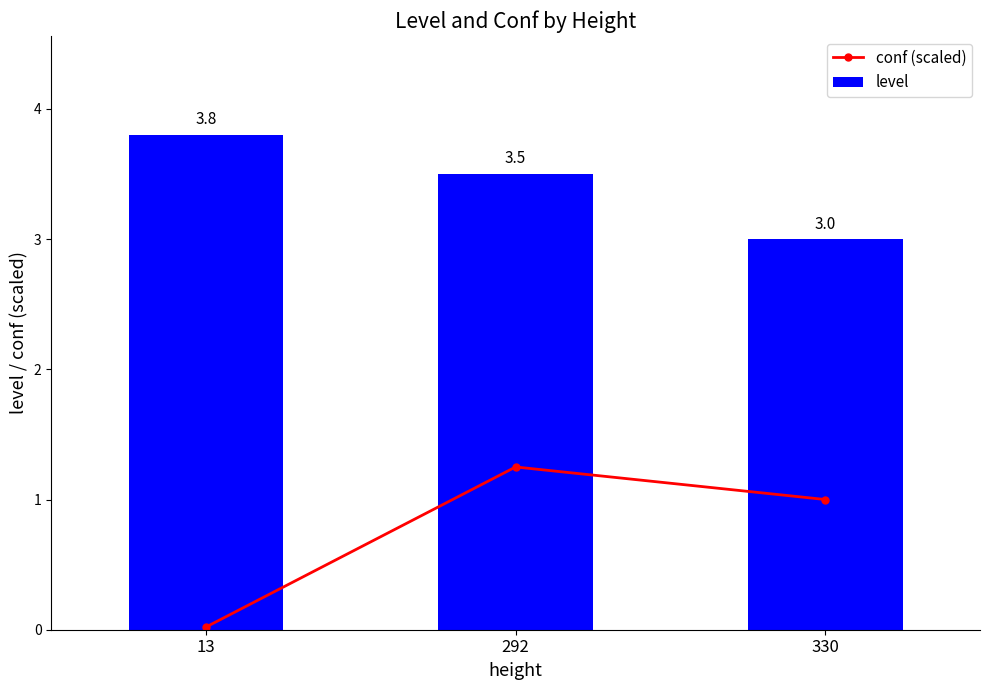

The conf (scaled) series shows 1.0 at 330. True or false?

True